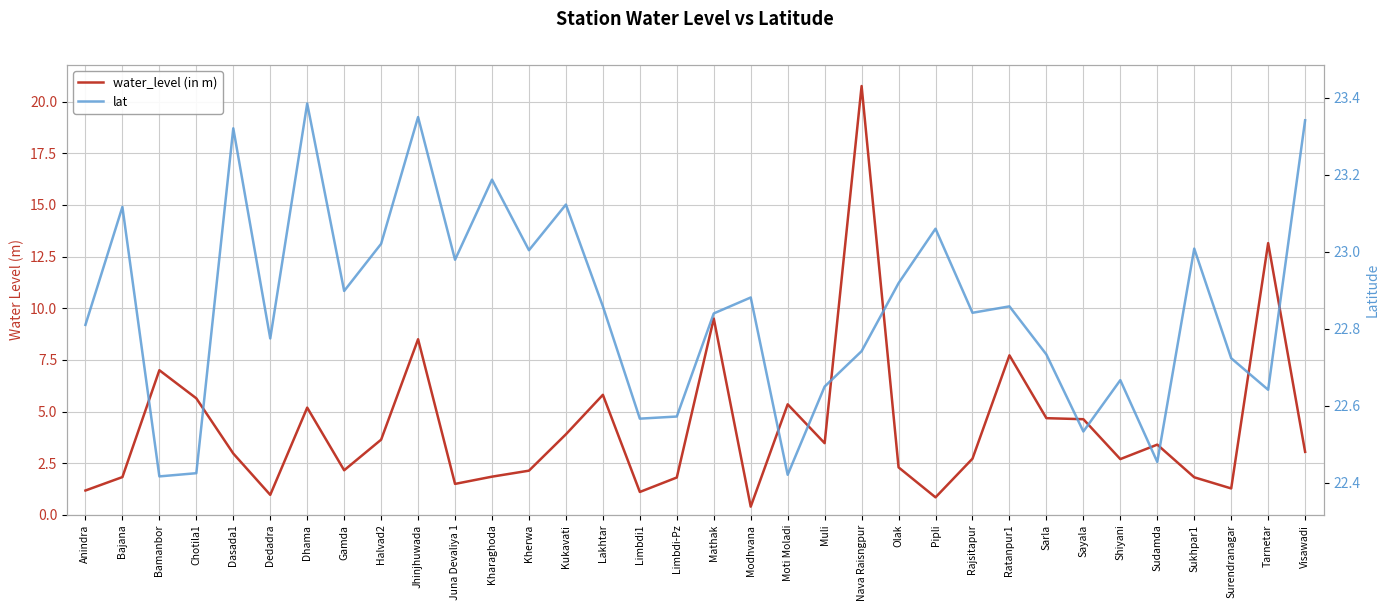

Which label corresponds to the smallest value in the chart?

Modhvana